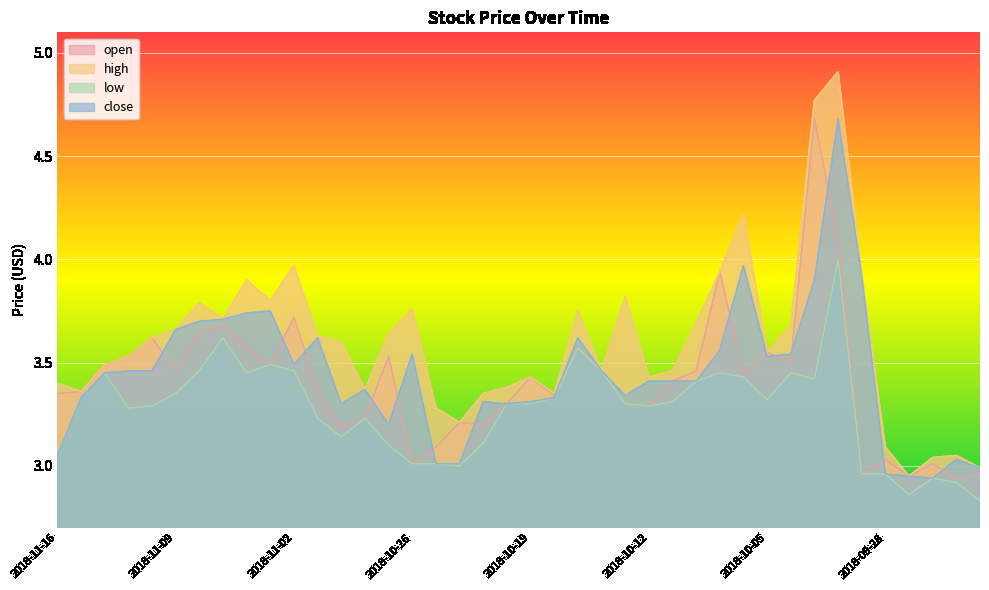

What is the difference between the maximum and minimum values in the low series?

1.2